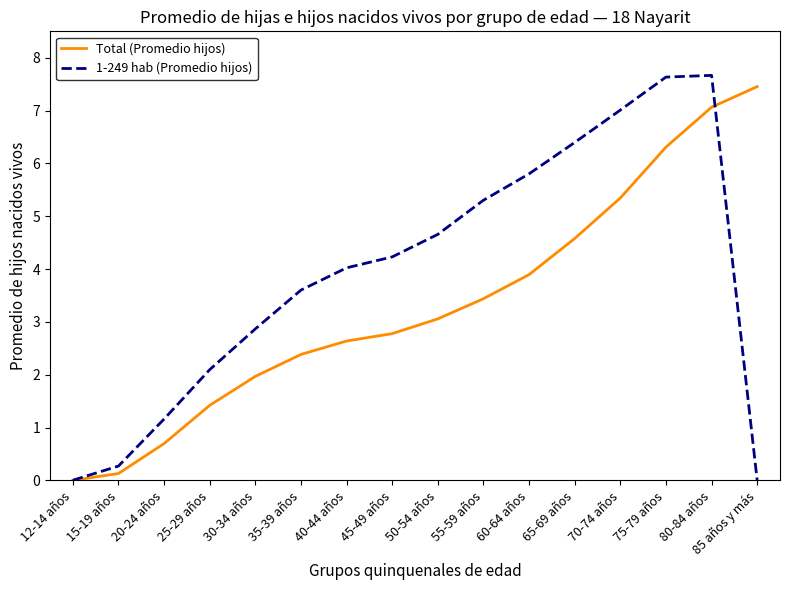

Between 35-39 años and 55-59 años, which series saw the biggest shift?

1-249 hab (Promedio hijos)